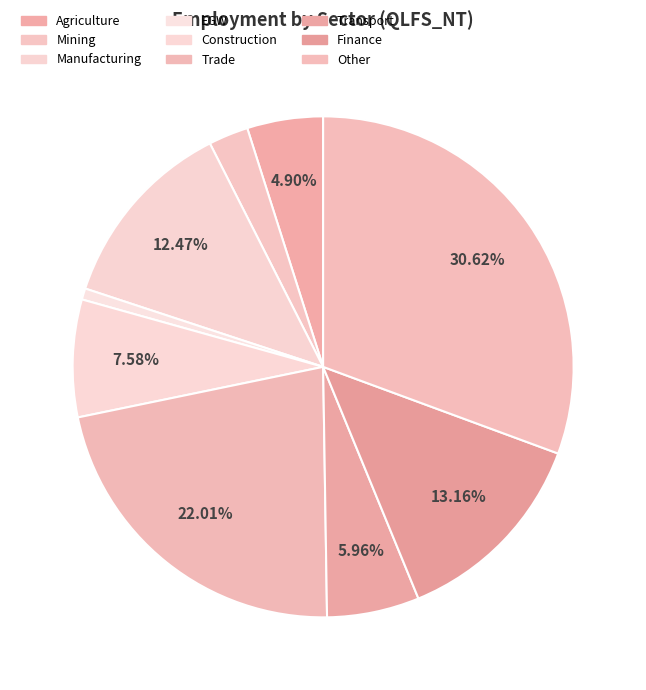

How many slices are in this pie chart?

9